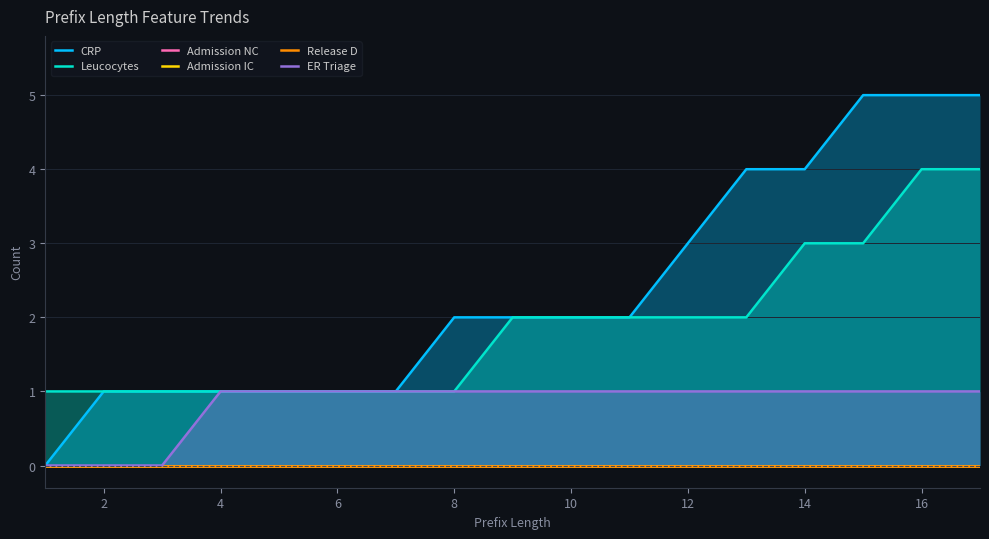

Is it true that Leucocytes equals 2 at 12?

True